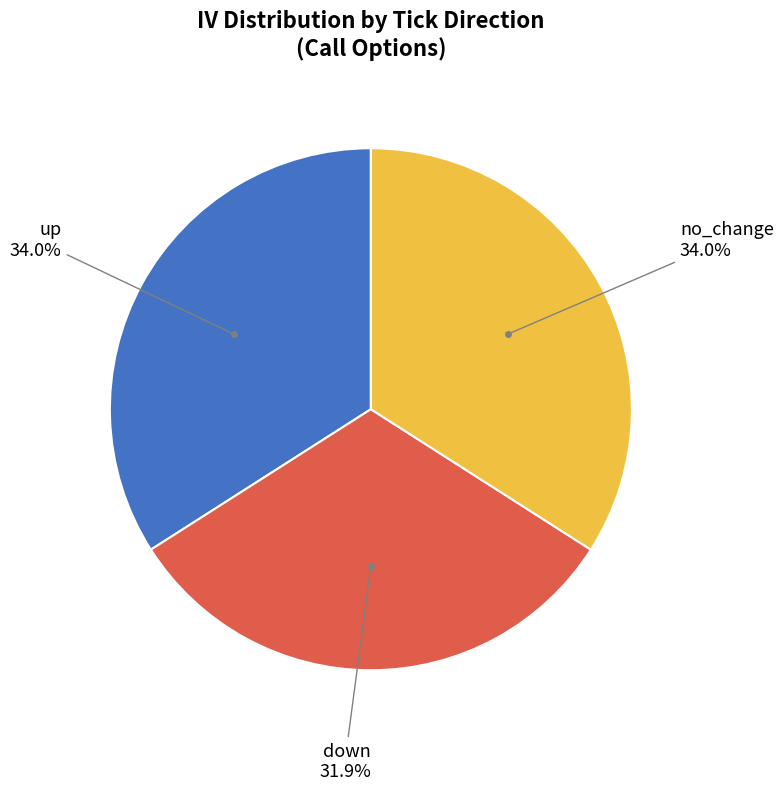

Is there any slice that represents more than half of the pie?

No